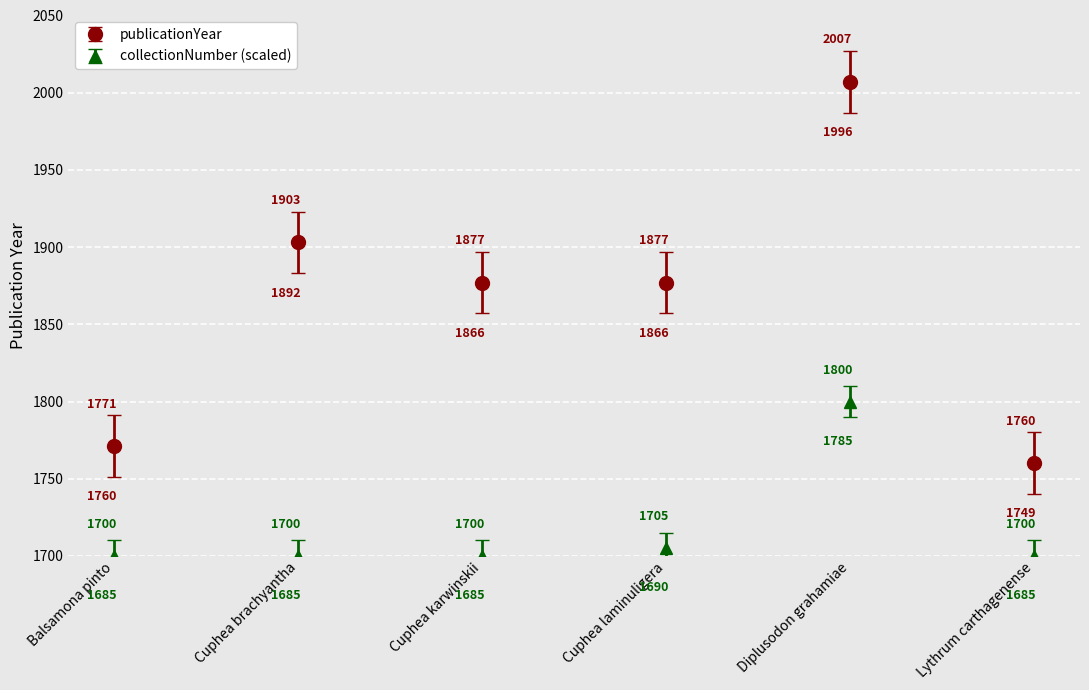

Is this an area chart (filled region under the line)?

No